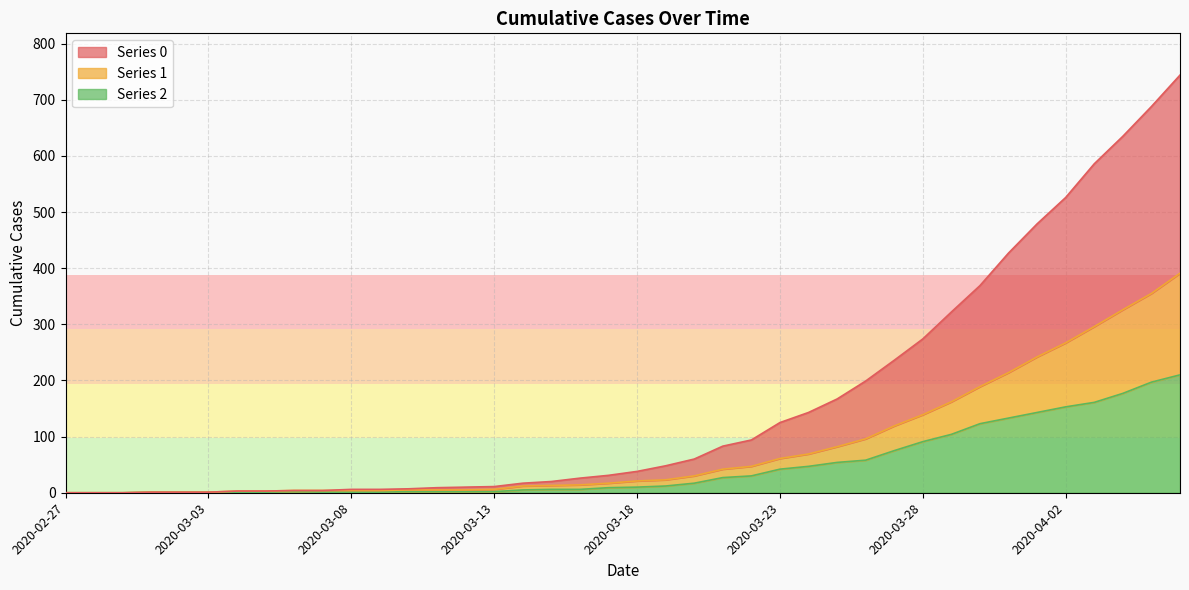

Does the chart have visible grid lines?

Yes